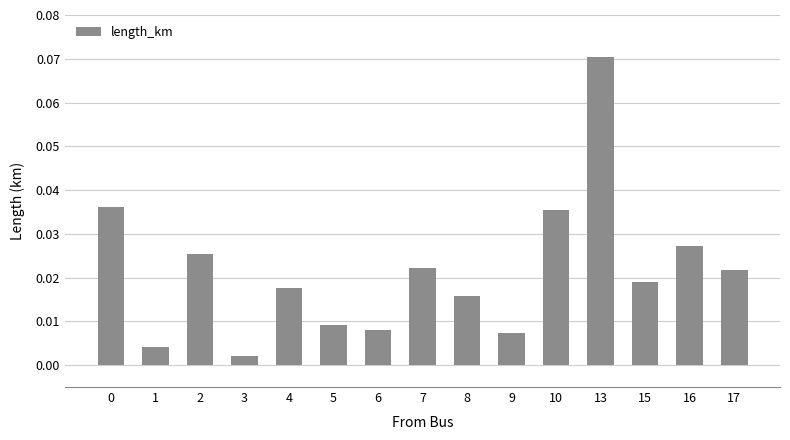

At which category does the chart reach its minimum across all series?

3